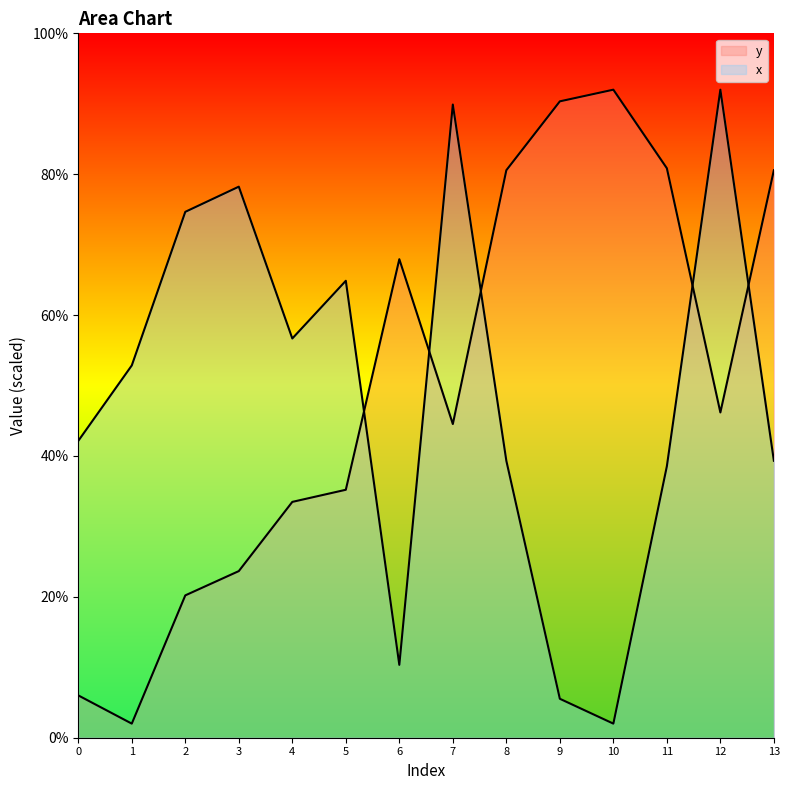

What is the sum of the y values at 4 and 2?

53.7